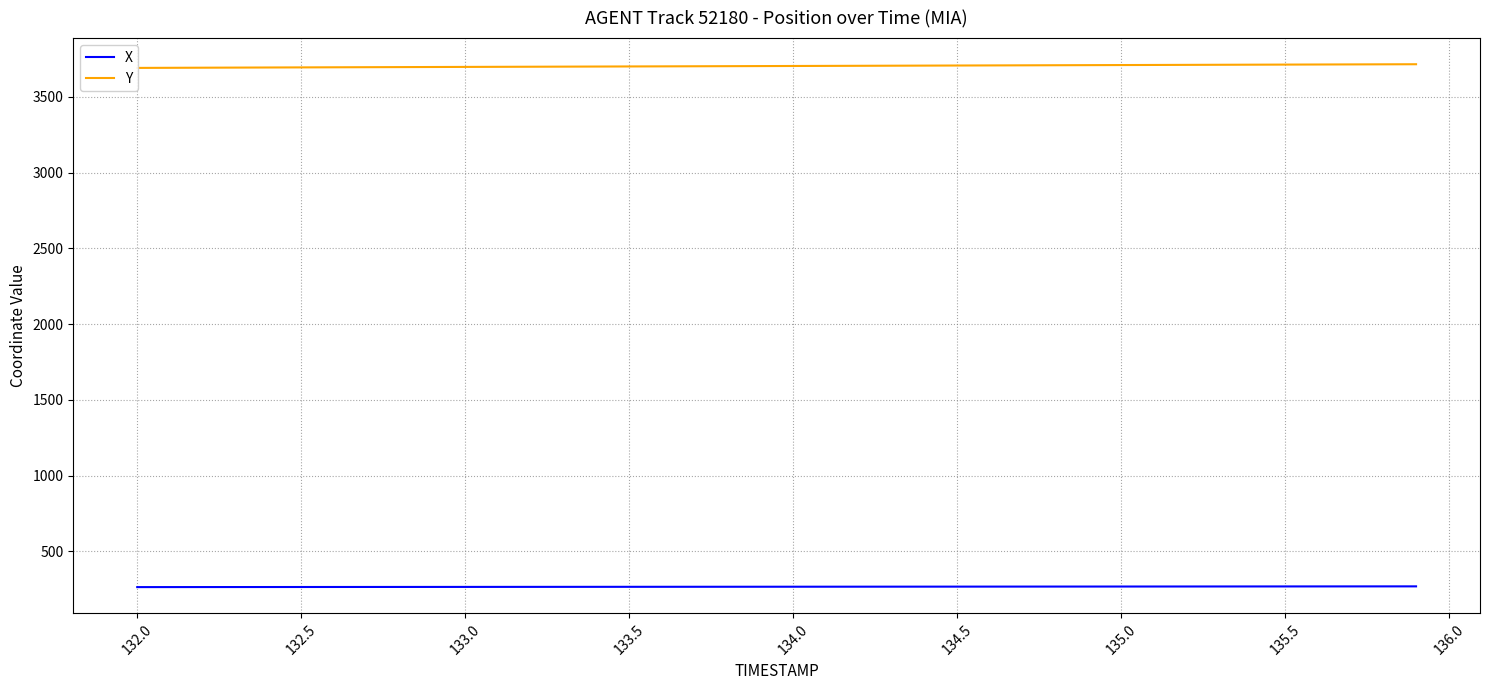

The X series shows 408.2 at 134.5. True or false?

False